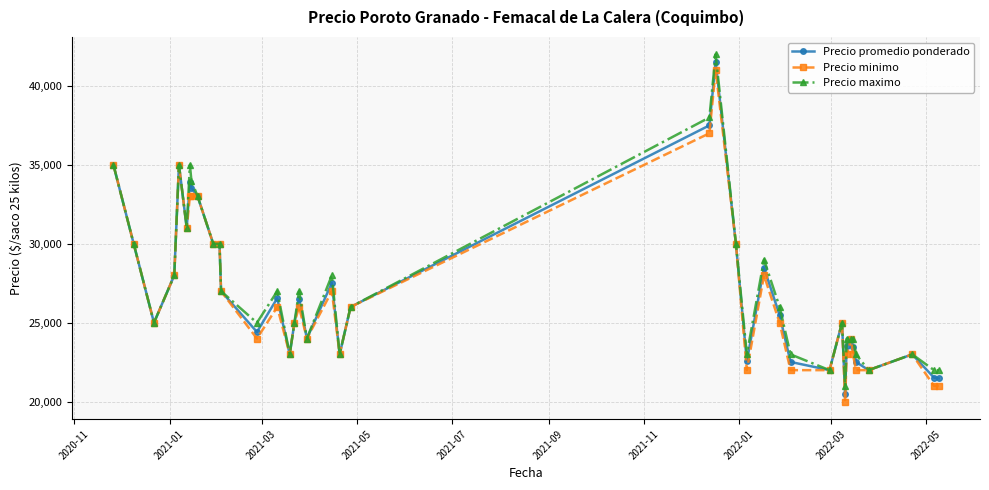

At how many categories does at least one series exceed 32396?

7